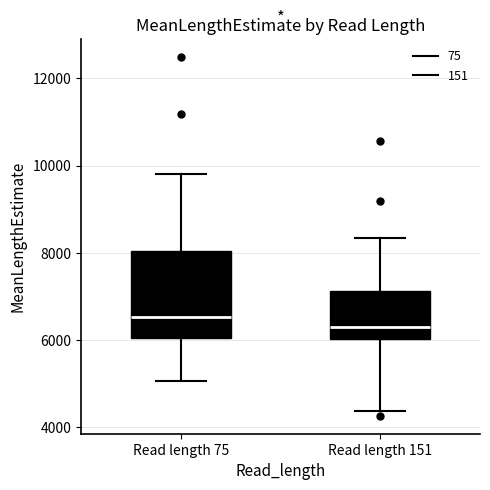

Reading left to right, transcribe this box plot: for each box, give where its median line is, the range the box spans, and where its two whiskers end, as read against the y-axis. The values are not printed on the chart, so give them approximately, as read against the axis.

Read length 75: median 6600, box 6000 to 8000, whiskers 5000 to 9800
Read length 151: median 6400, box 6000 to 7200, whiskers 4400 to 8400